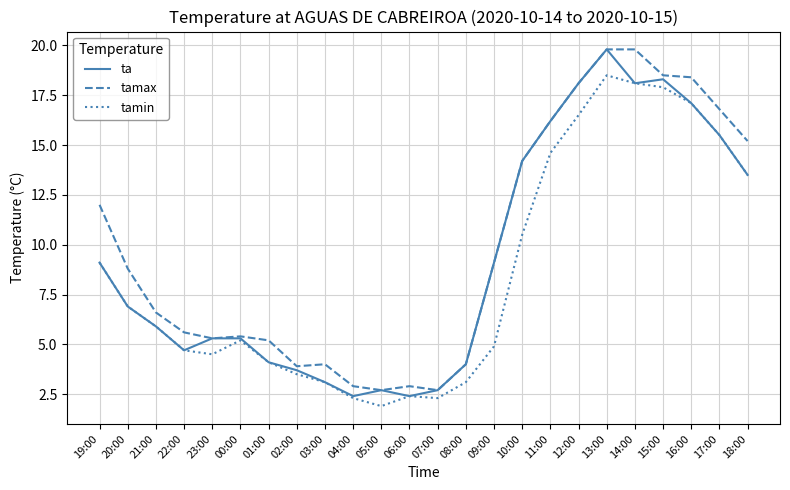

How many lines are shown in the chart?

3